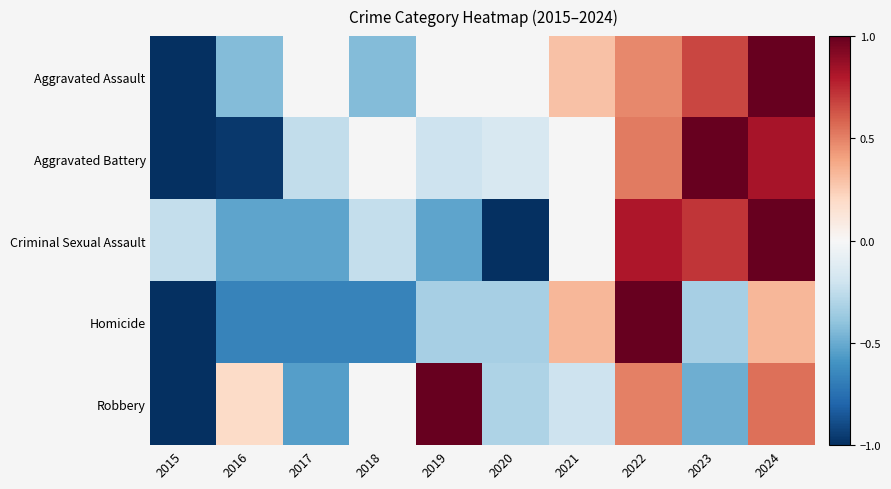

What is the average value of the Homicide series?

-0.2